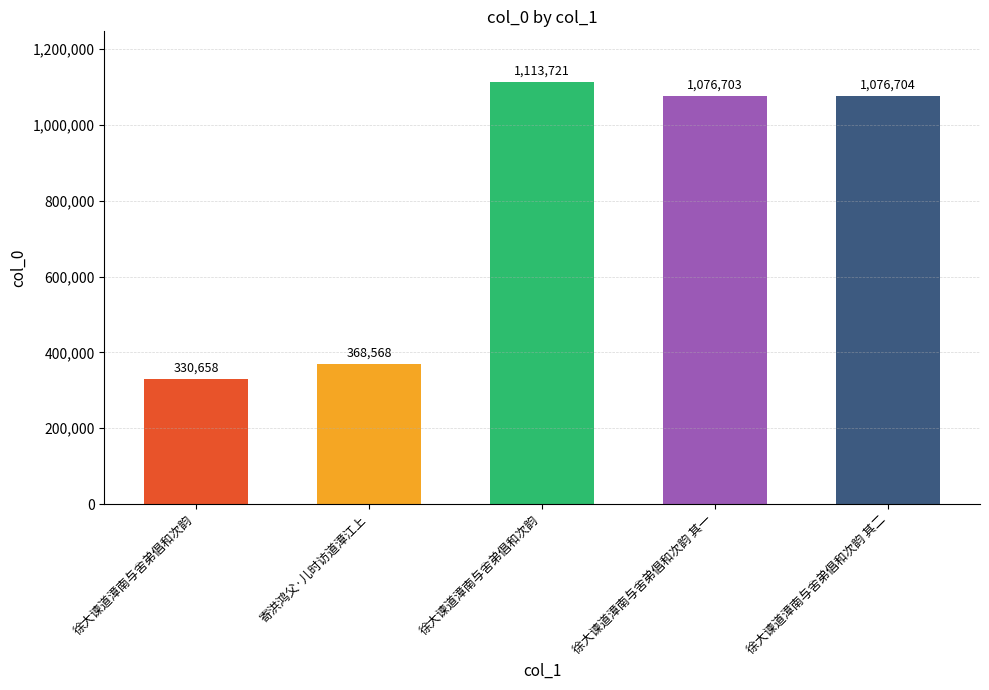

How many data points are less than 1076703?

2